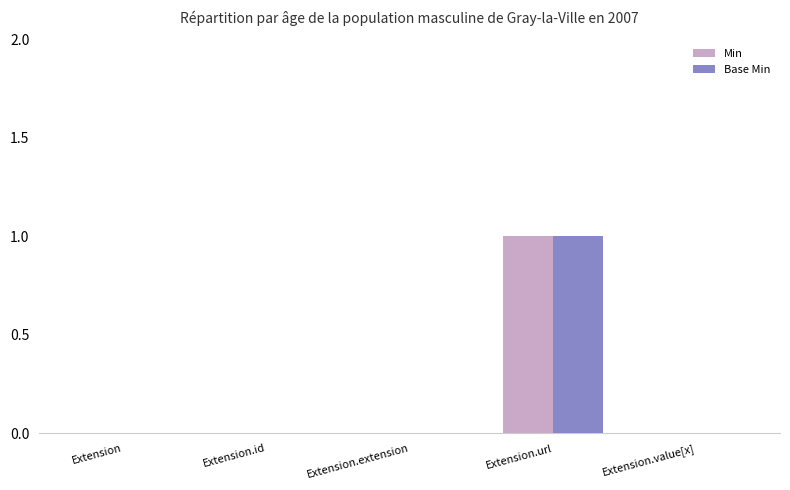

The Min series shows 1 at Extension.url. True or false?

True